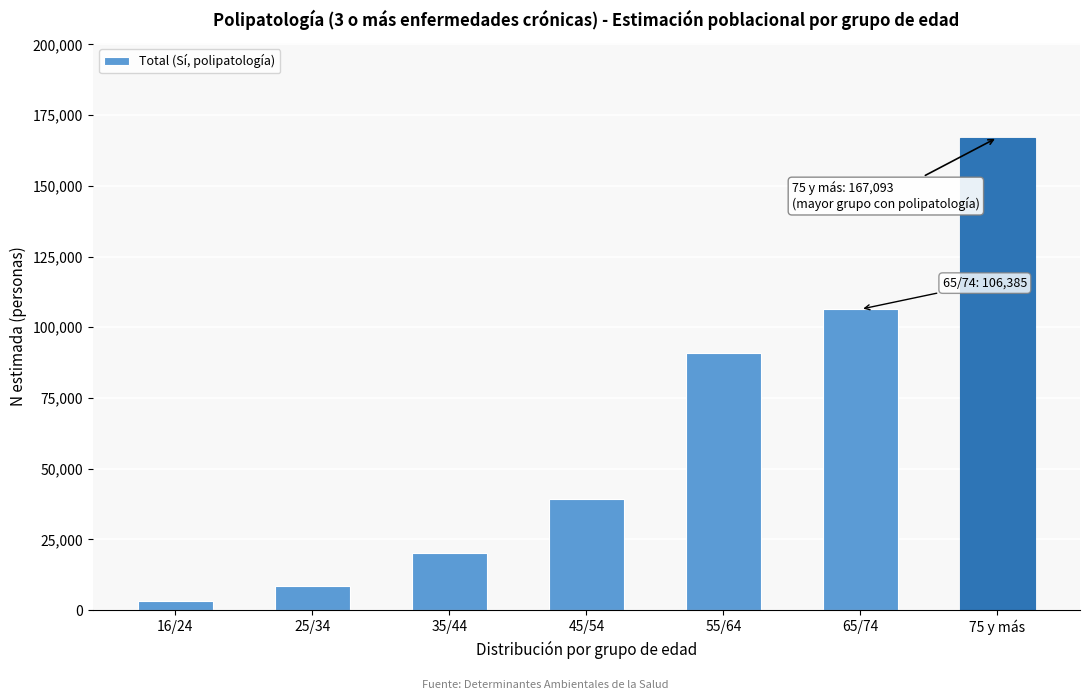

Reading left to right, what are all the values shown in this chart?

3136	8585	20046	39363	90835	106385	167093